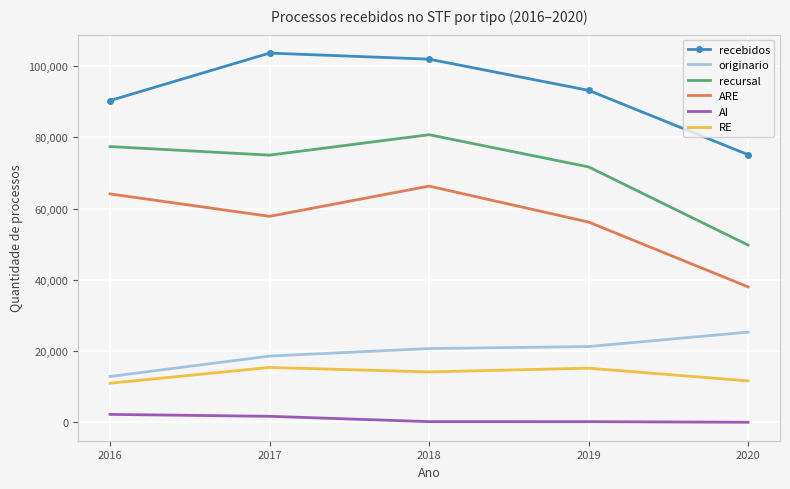

Rank the series by their maximum value, from lowest to highest.

AI, RE, originario, ARE, recursal, recebidos